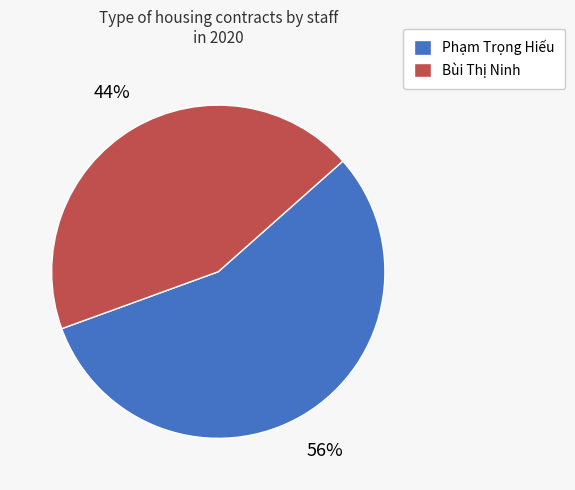

To the nearest percent, what is the difference between the largest and smallest slice percentages?

12%